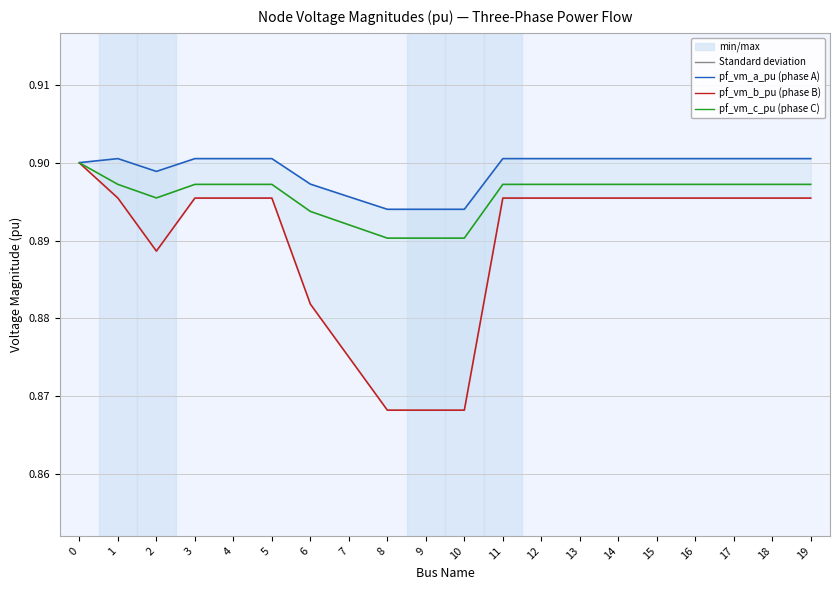

The pf_vm_c_pu series shows 0.3 at 15. True or false?

False